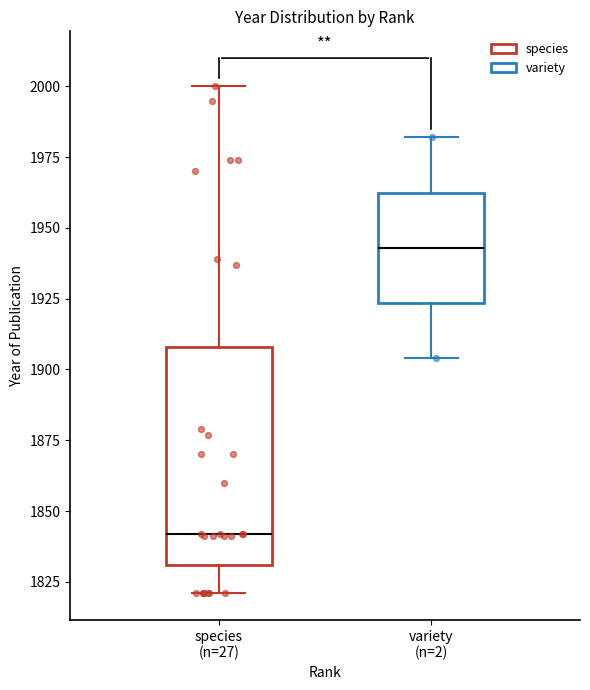

Comparing the boxes themselves (not the whiskers), which one is the tallest?

species (n=27)